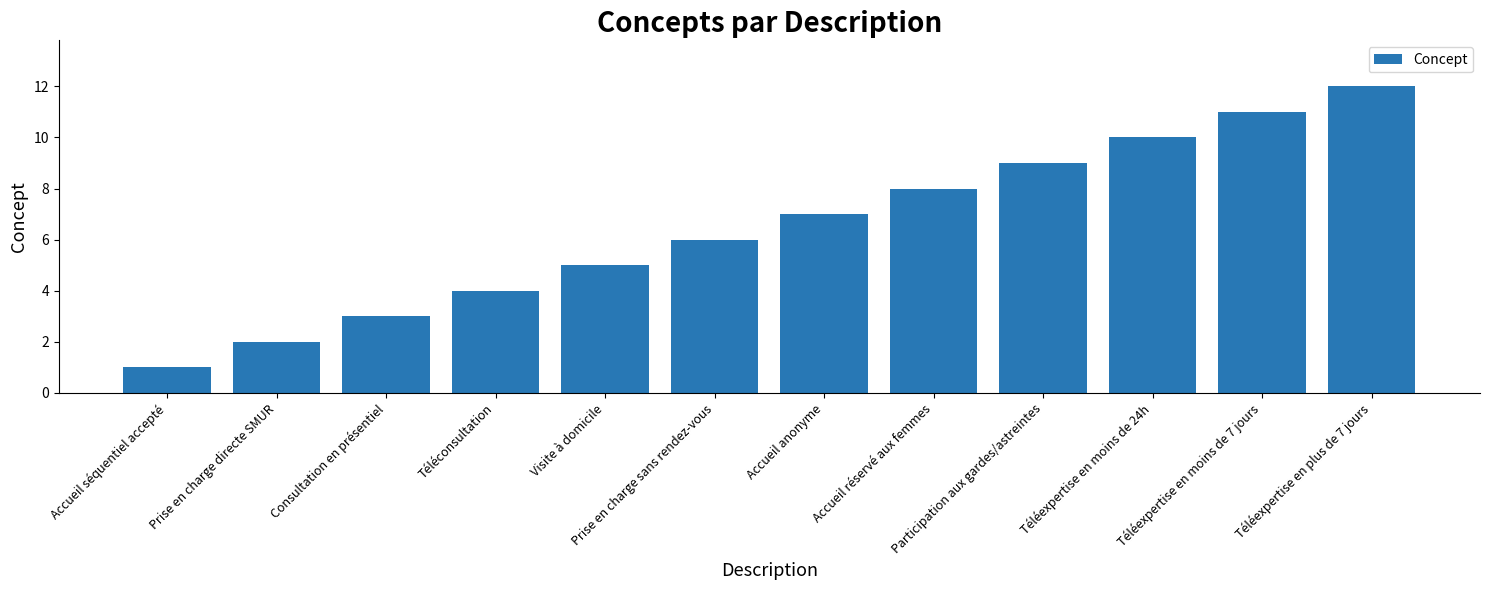

What is the sum of the values at Téléexpertise en plus de 7 jours and Téléexpertise en moins de 24h?

22